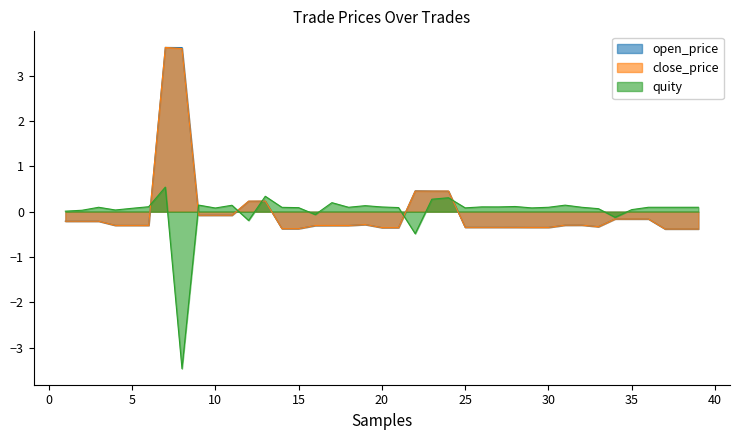

How many intersections are there between open_price and close_price?

6